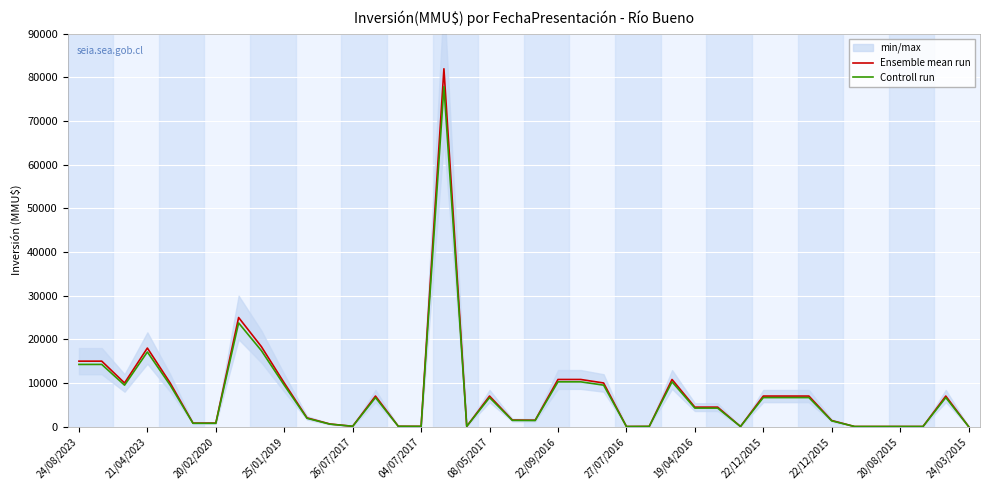

What are all the series names shown in the legend?

Ensemble mean run, Controll run